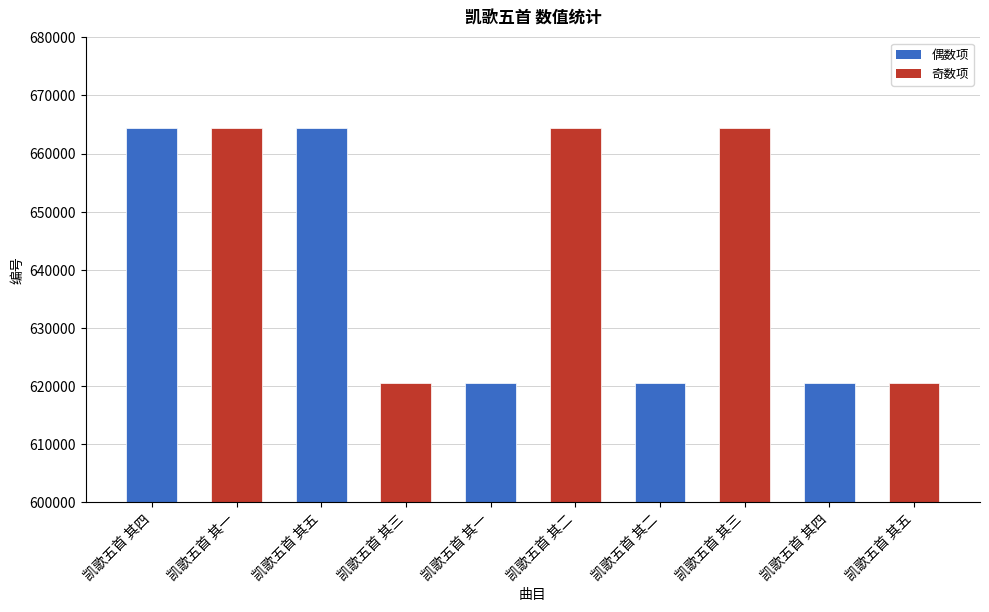

What is the change in value from 凯歌五首 其二 to 凯歌五首 其三?

+43934